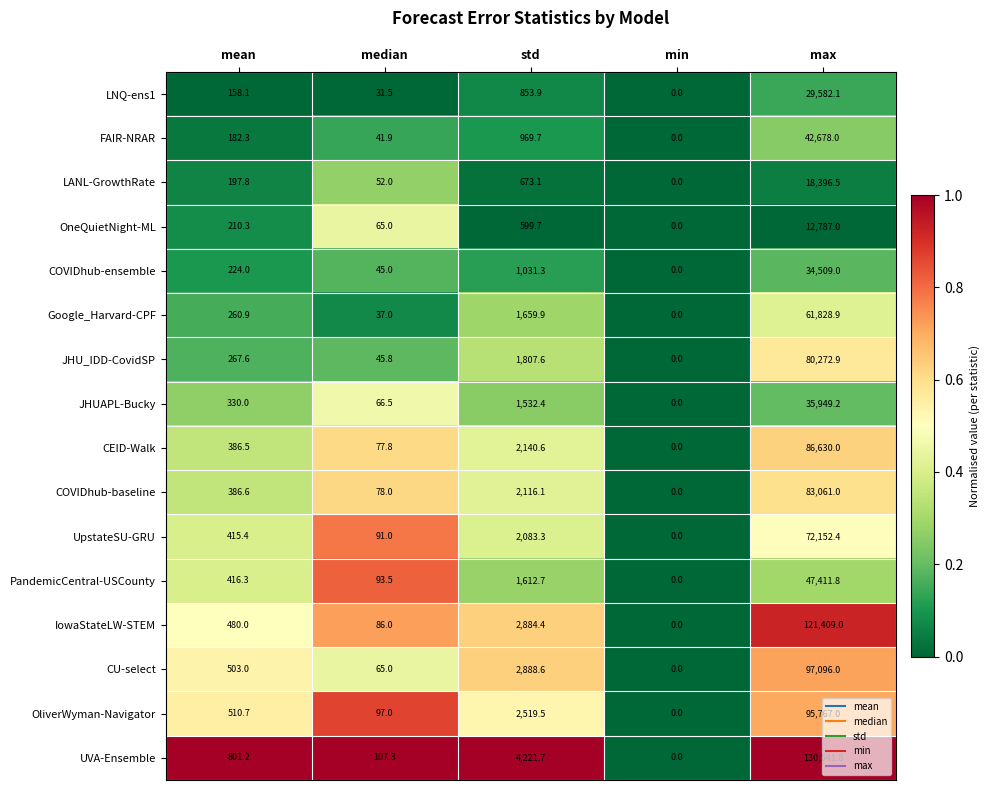

How many values in the LANL-GrowthRate series are below 197?

2